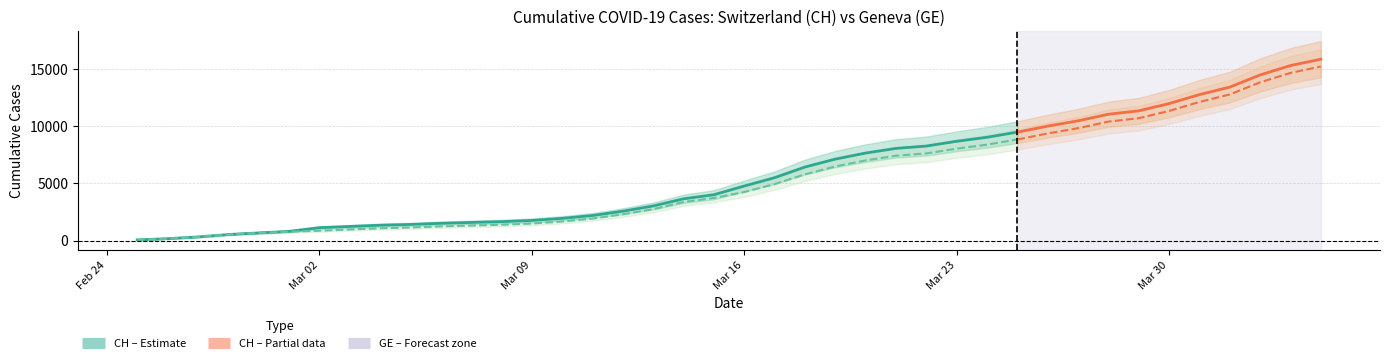

The CH series shows 290 at 7. True or false?

False